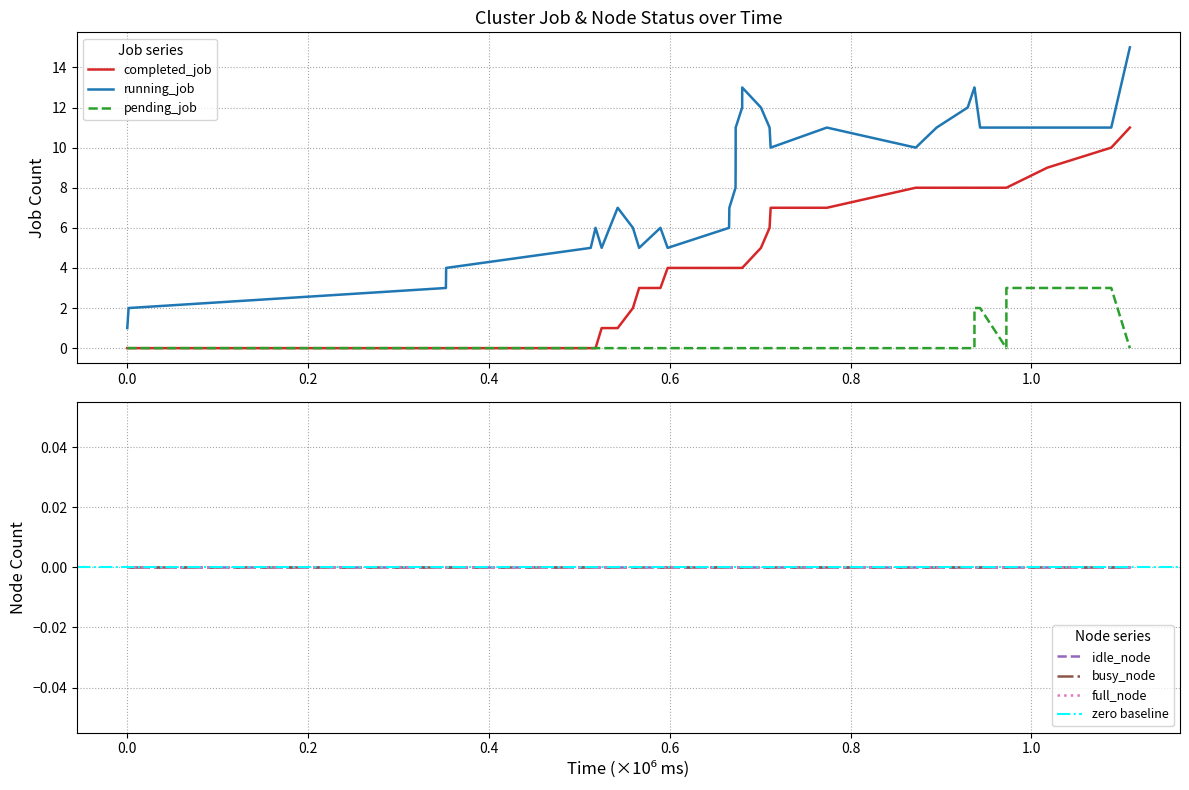

What is the difference between the maximum and minimum values in the running_job series?

14